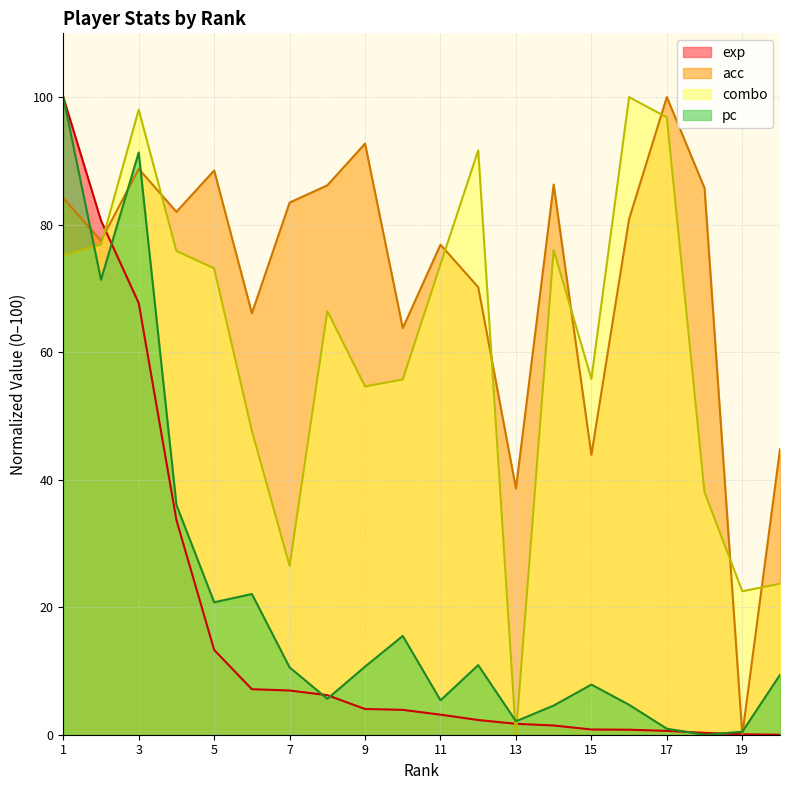

Reading right to left, extract all data points from this chart.

exp: 0.0	0.1	0.3	0.6	0.8	0.8	1.4	1.7	2.3	3.1	3.9	4.0	6.2	6.9	7.1	13.3	33.7	67.7	80.6	100.0
acc: 44.8	0.0	85.7	100.0	80.9	43.9	86.3	38.6	70.2	76.9	63.8	92.7	86.2	83.5	66.1	88.5	82.0	88.7	77.5	84.2
combo: 23.7	22.5	38.0	96.8	100.0	55.8	76.0	0.0	91.7	73.8	55.7	54.6	66.4	26.5	47.6	73.1	75.9	98.0	76.9	75.2
pc: 9.4	0.5	0.0	0.9	4.7	7.9	4.6	2.1	10.9	5.4	15.5	10.7	5.6	10.6	22.1	20.8	36.0	91.3	71.4	100.0